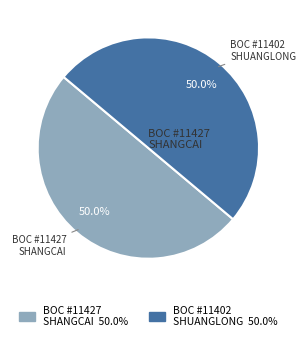

How many segments does this pie chart have?

2